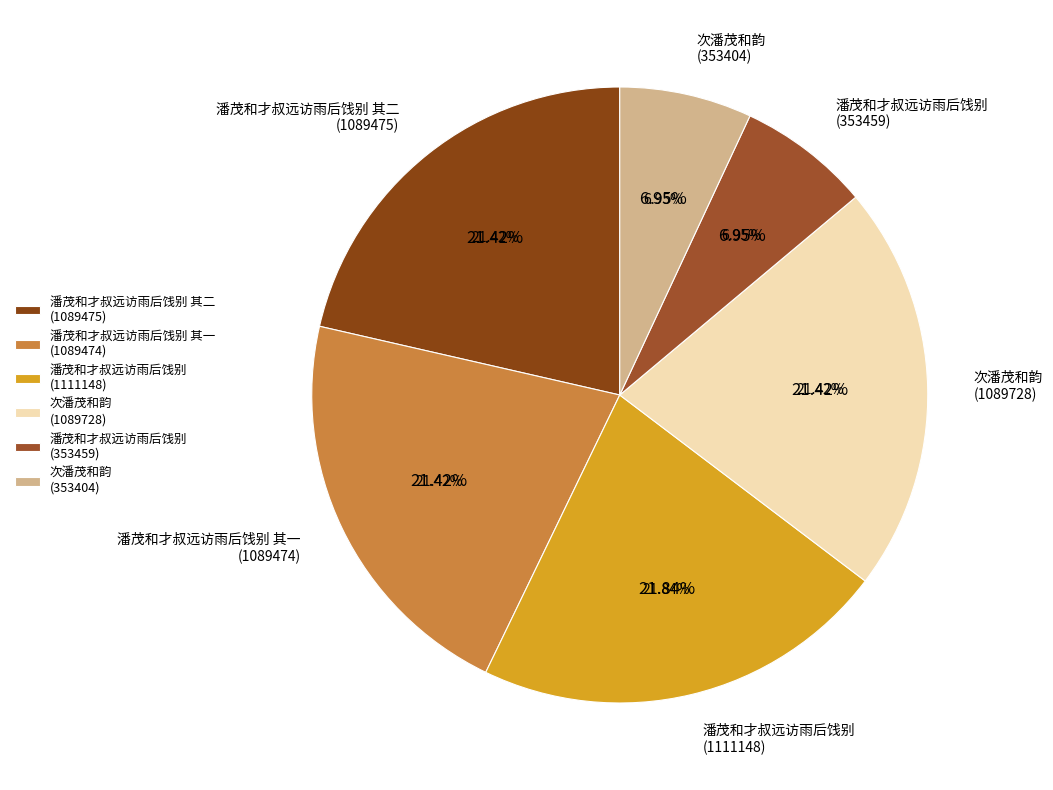

What is the change in value from 潘茂和才叔远访雨后饯别 to 次潘茂和韵?

-21420